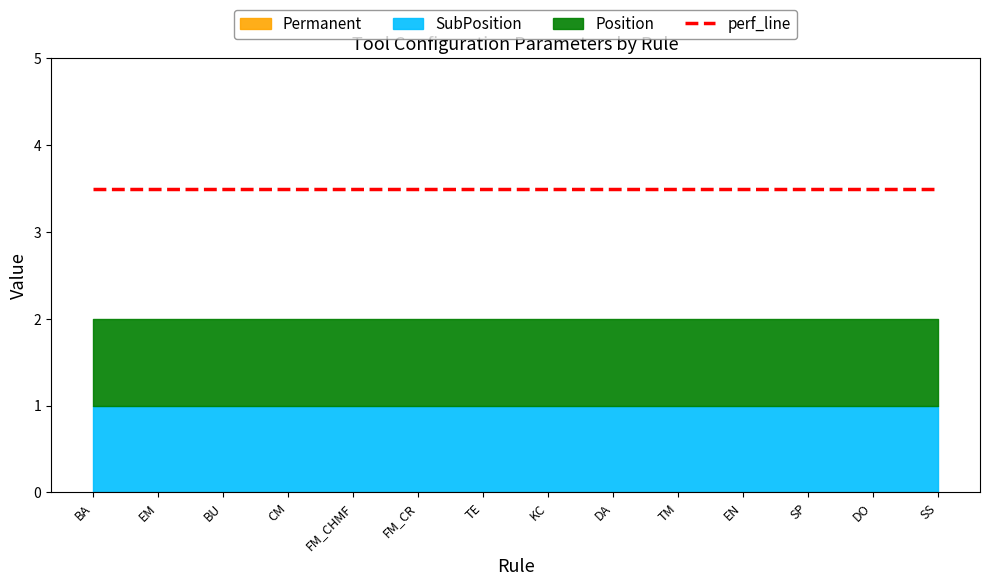

The perf_line series shows 3 at TM. True or false?

False